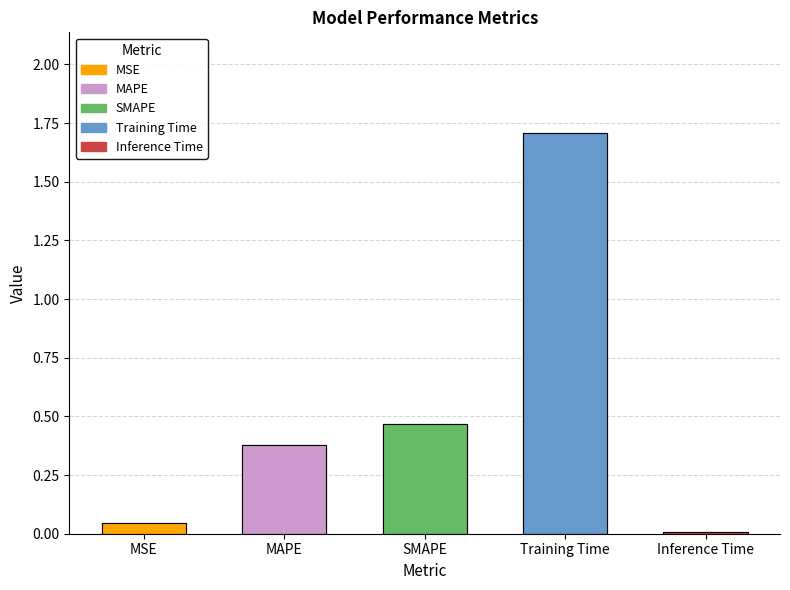

What is the difference between the maximum and minimum values?

1.7